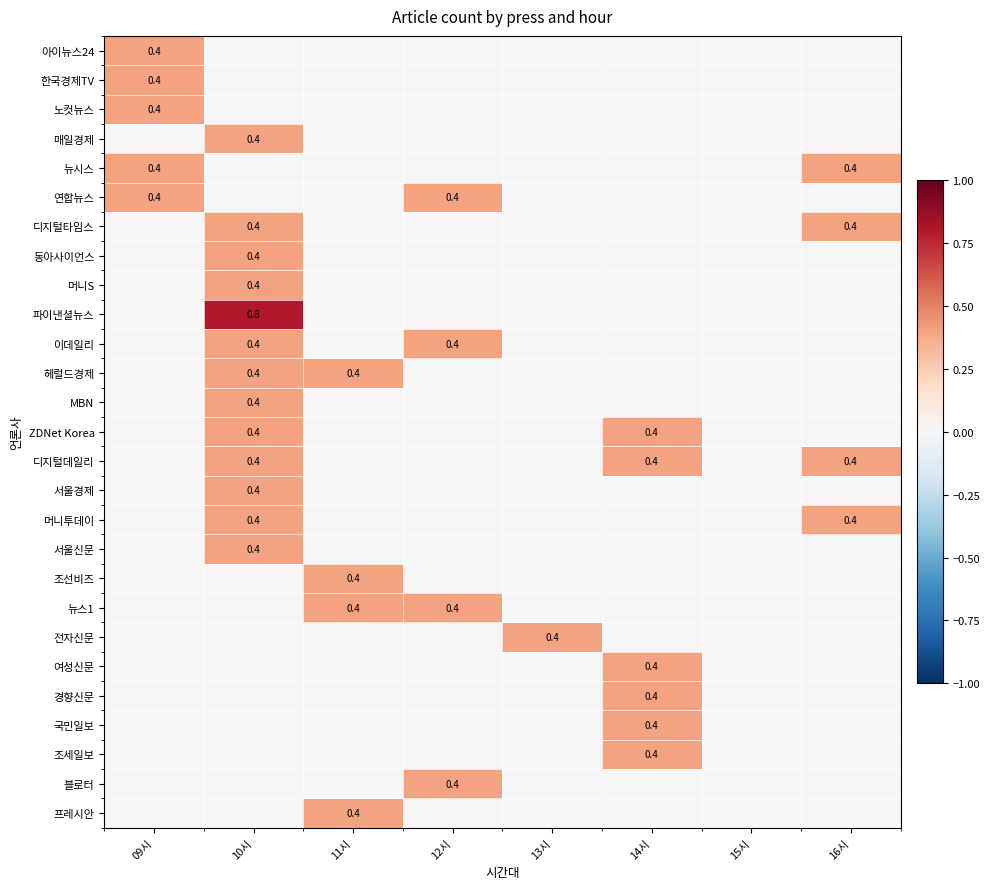

Which category has the lowest value across all series?

10시